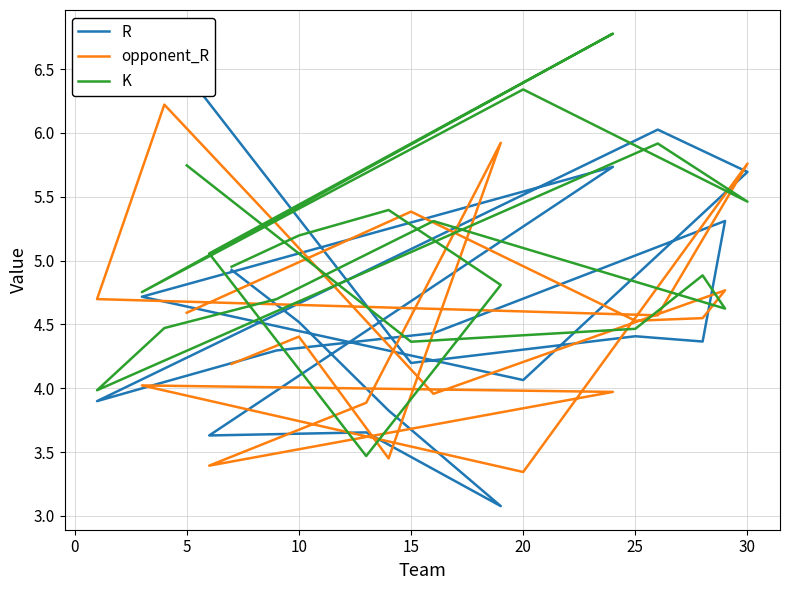

Which series has the largest range (max minus min)?

R